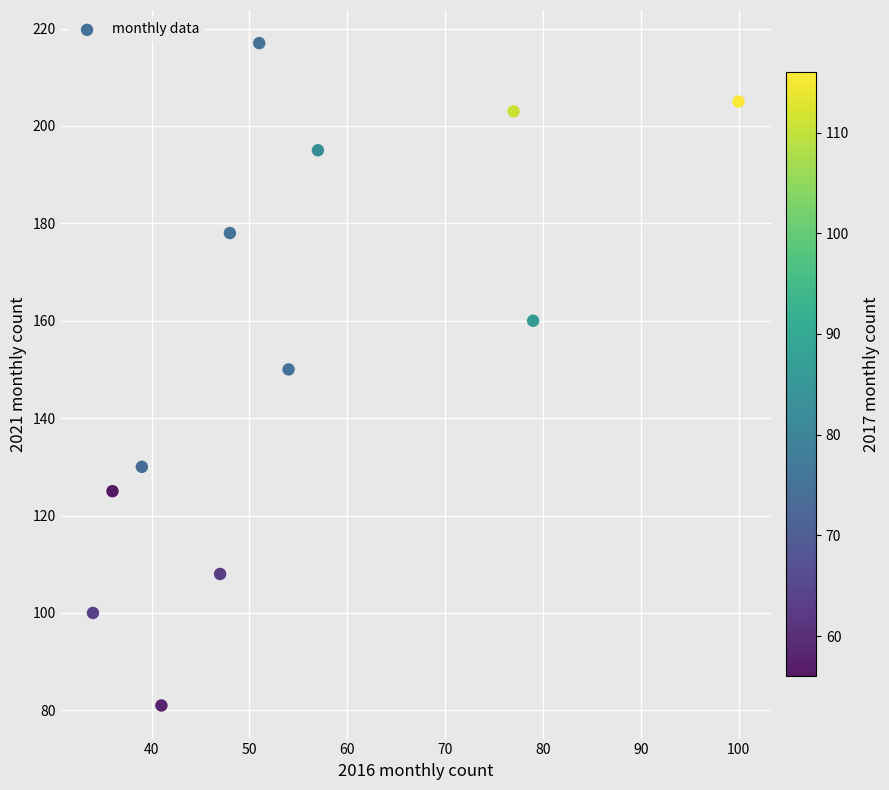

What is the range of Y values (max minus min)?

136